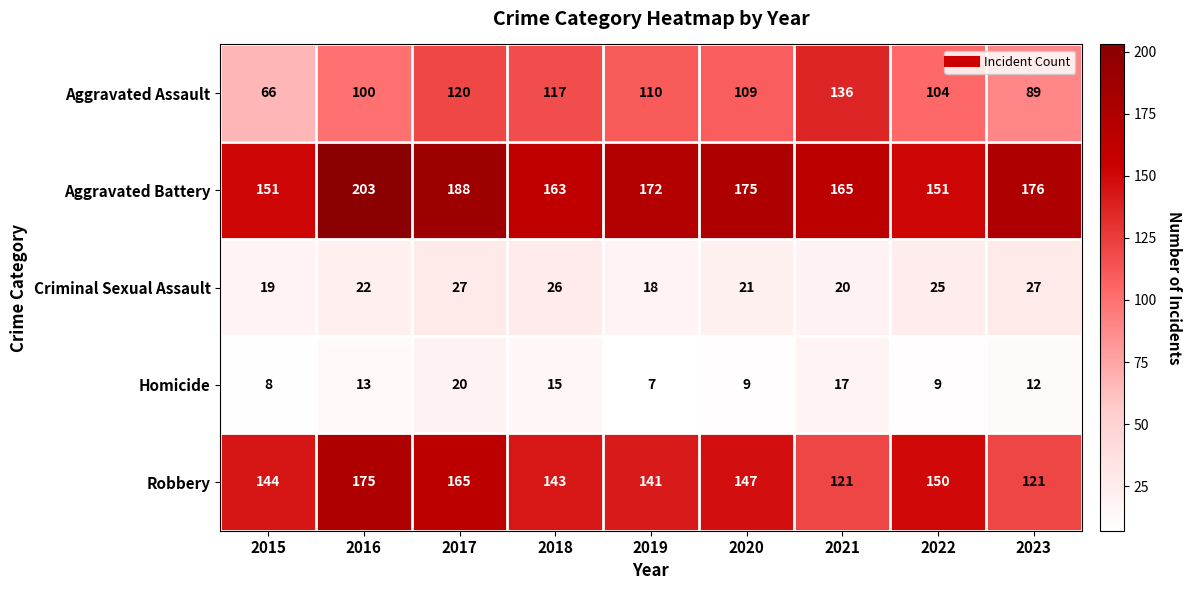

Rank the series at 2020 from highest to lowest value.

Aggravated Battery, Robbery, Aggravated Assault, Criminal Sexual Assault, Homicide